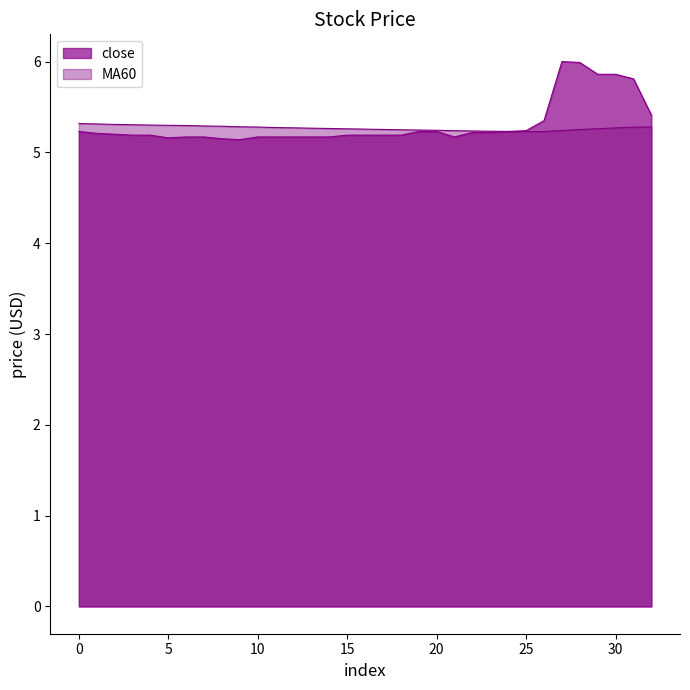

How many categories are shown in the chart?

33